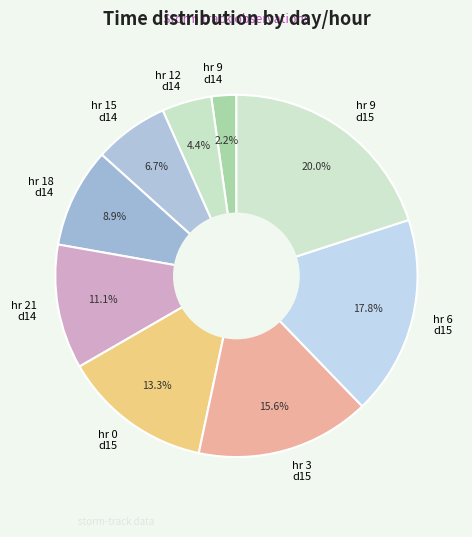

What percentage is NOT represented by hr 6 d15?

82.2%